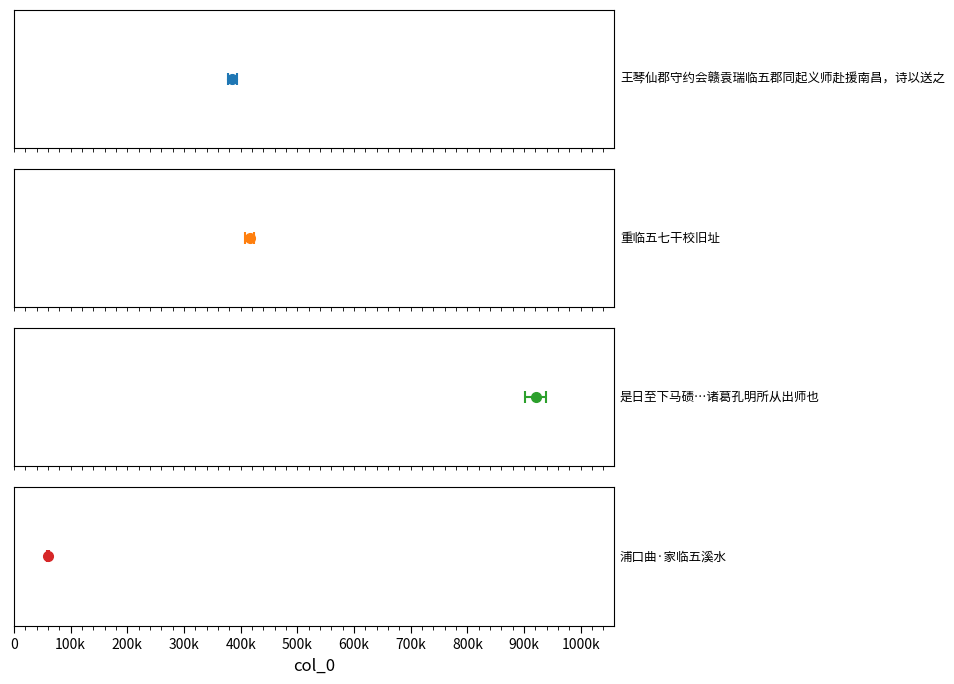

True or false: the data shows 60368 at 浦口曲·家临五溪水.

True